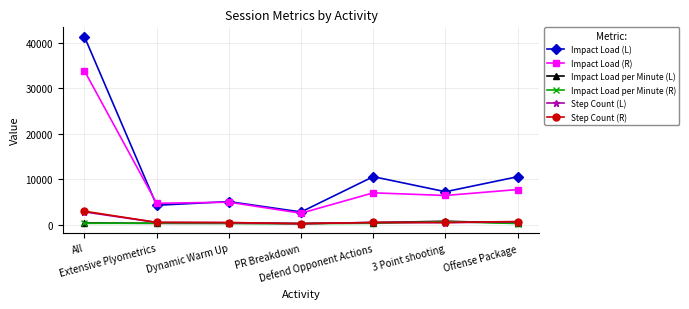

True or false: Impact Load (R) and Impact Load per Minute (R) intersect in this chart.

False